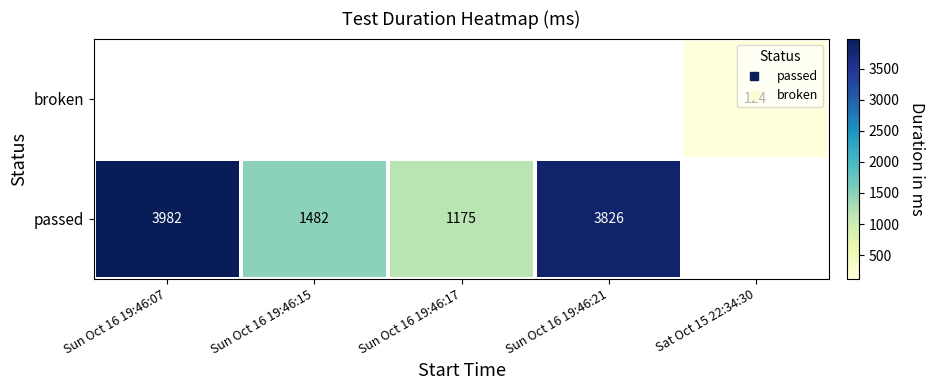

At how many categories does at least one series exceed 3665?

2